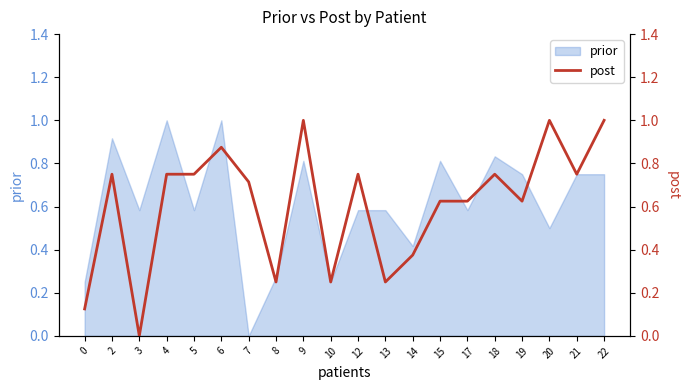

Reading left to right, what are all the values shown in this chart?

0.1	0.8	0.0	0.8	0.8	0.9	0.7	0.2	1.0	0.2	0.8	0.2	0.4	0.6	0.6	0.8	0.6	1.0	0.8	1.0